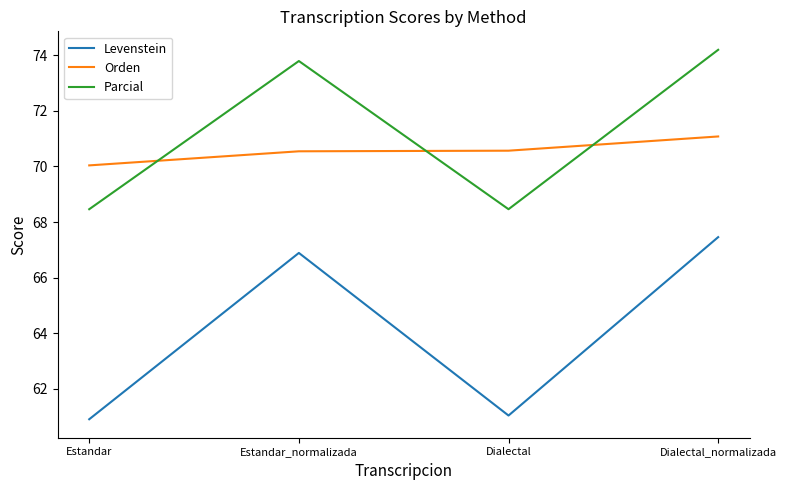

The Levenstein series shows 119.7 at Estandar_normalizada. True or false?

False